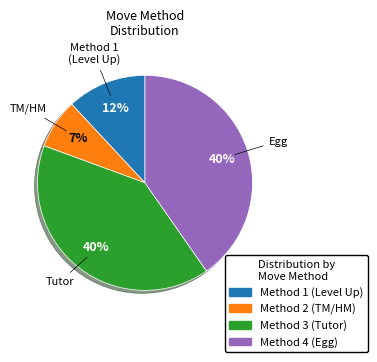

Does any single category account for the majority?

No